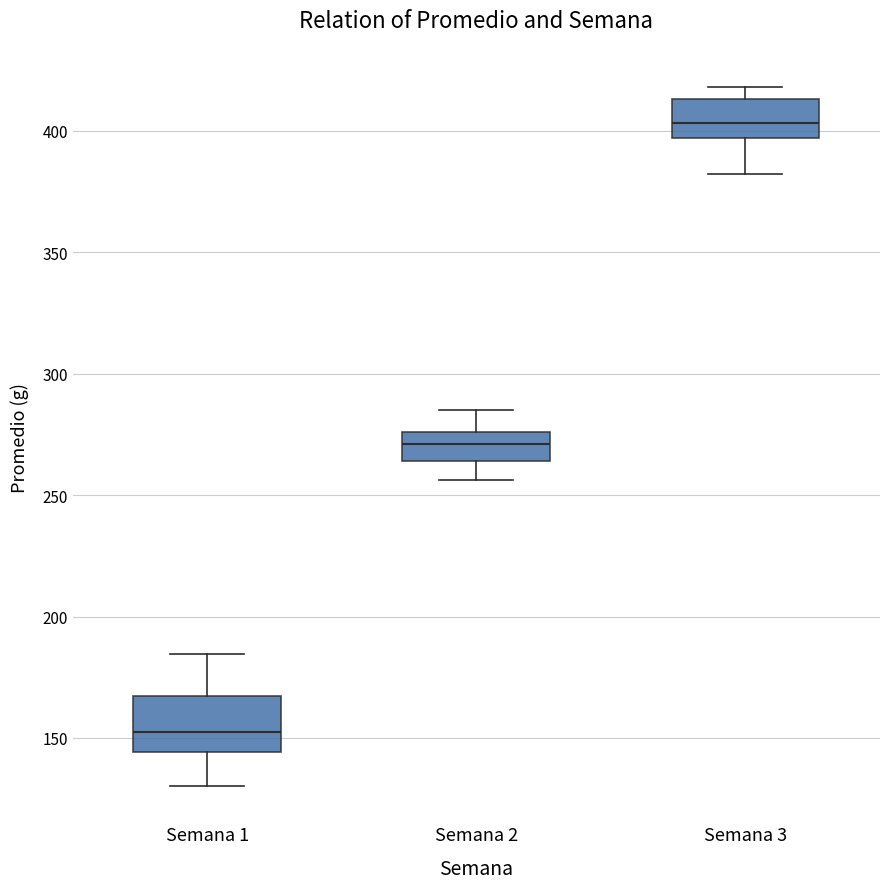

Where does the median line of the box for Semana 1 sit on the y-axis? The values are not printed on the chart, so give them approximately, as read against the axis.

155